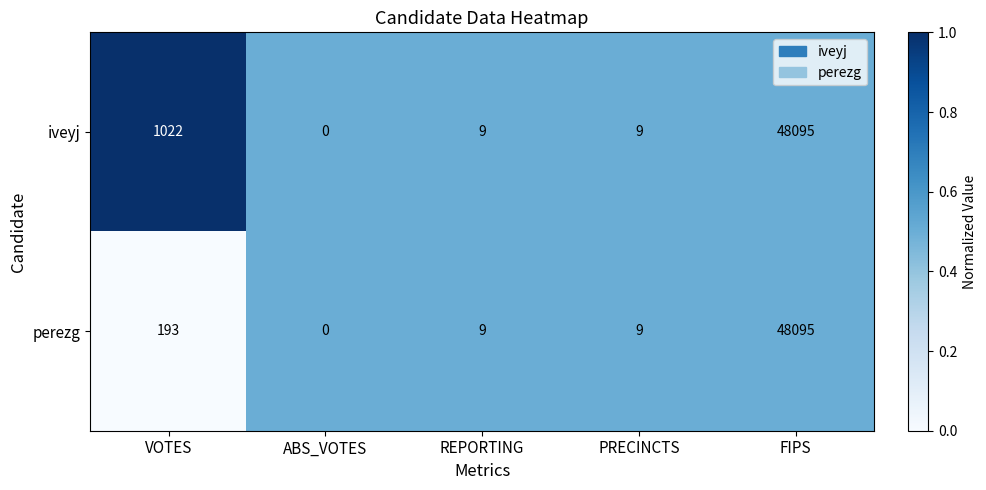

What is the average value of the perezg series?

9661